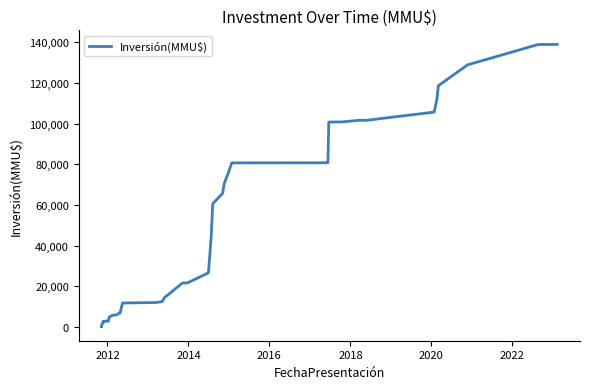

What is the maximum value shown in the chart?

138849